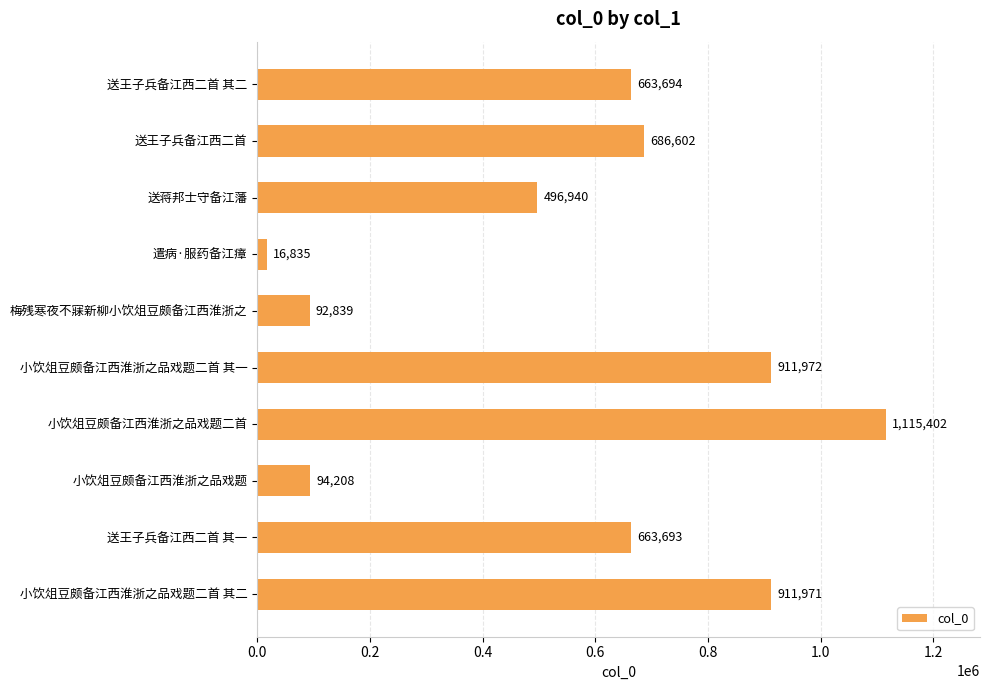

What is the change in value from 送王子兵备江西二首 to 遣病·服药备江瘴?

-669767